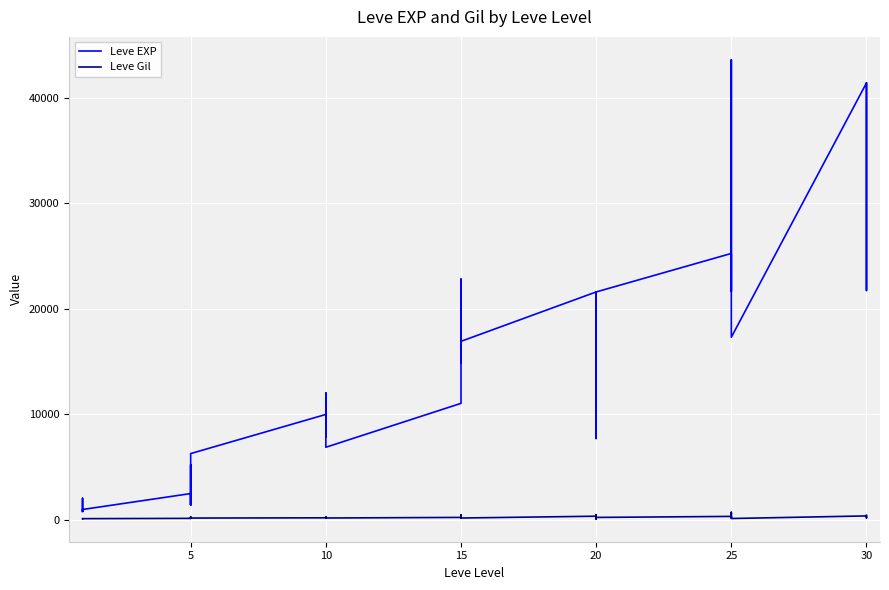

What is the value of the Leve EXP point at the 1st from the left?

800